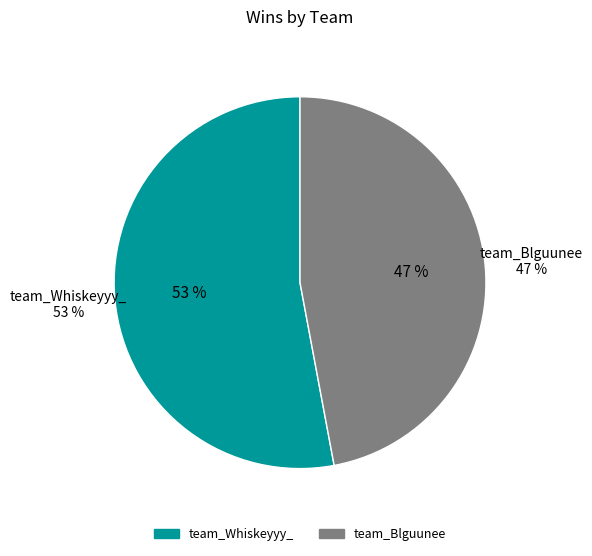

What is the majority slice?

team_Whiskeyyy_